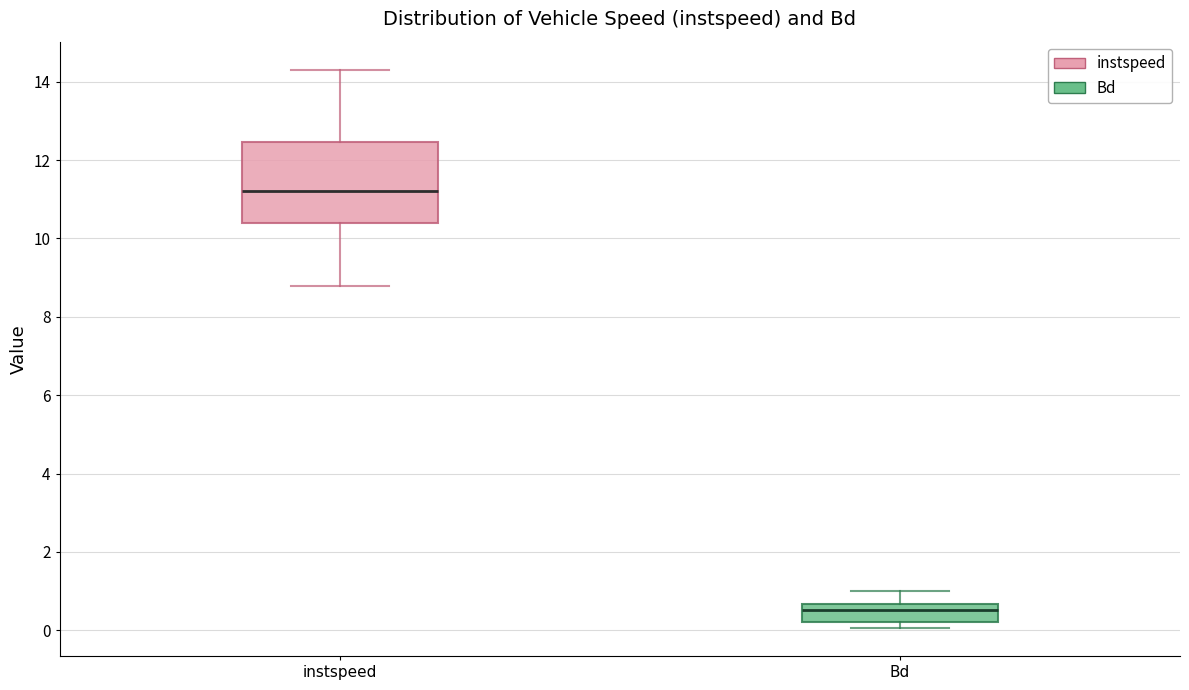

Where is the lower edge of the box for instspeed on the y-axis? The values are not printed on the chart, so give them approximately, as read against the axis.

10.4